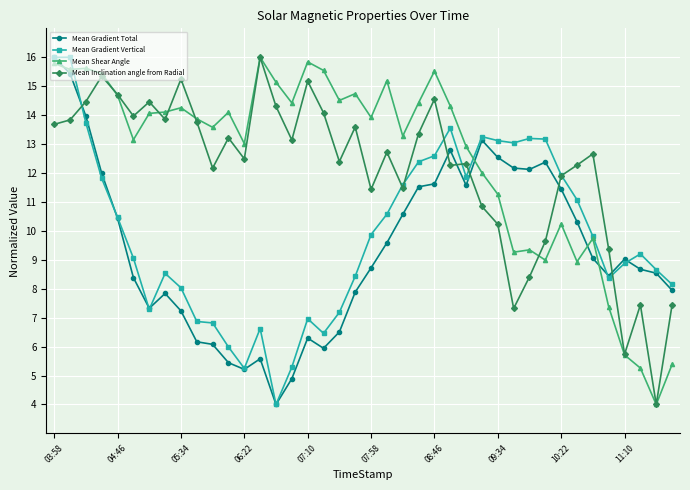

What is the value of the Mean Shear Angle point at the 20th from the left?

14.7